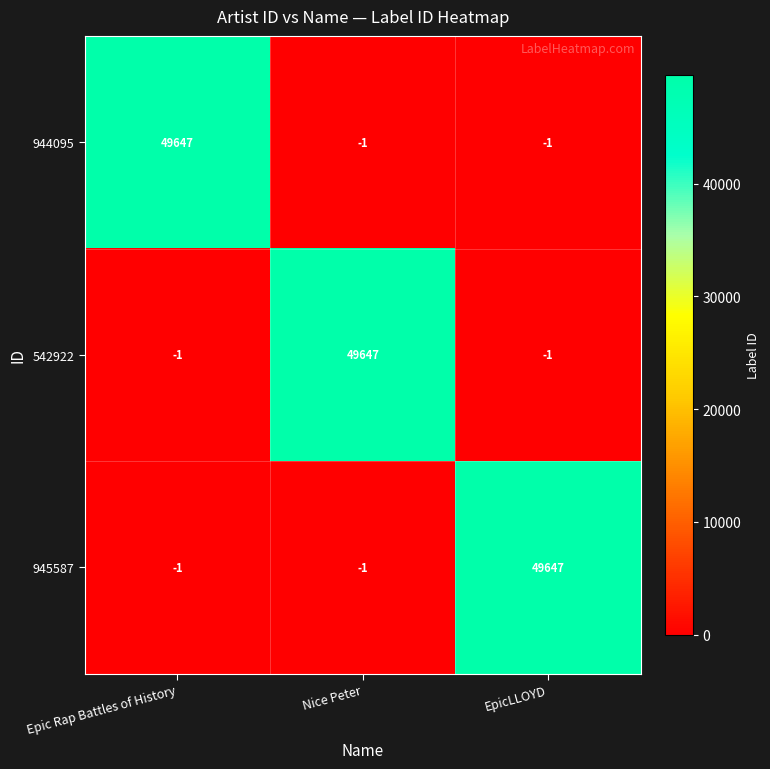

What is the difference between the maximum and minimum values in the 944095 series?

49648